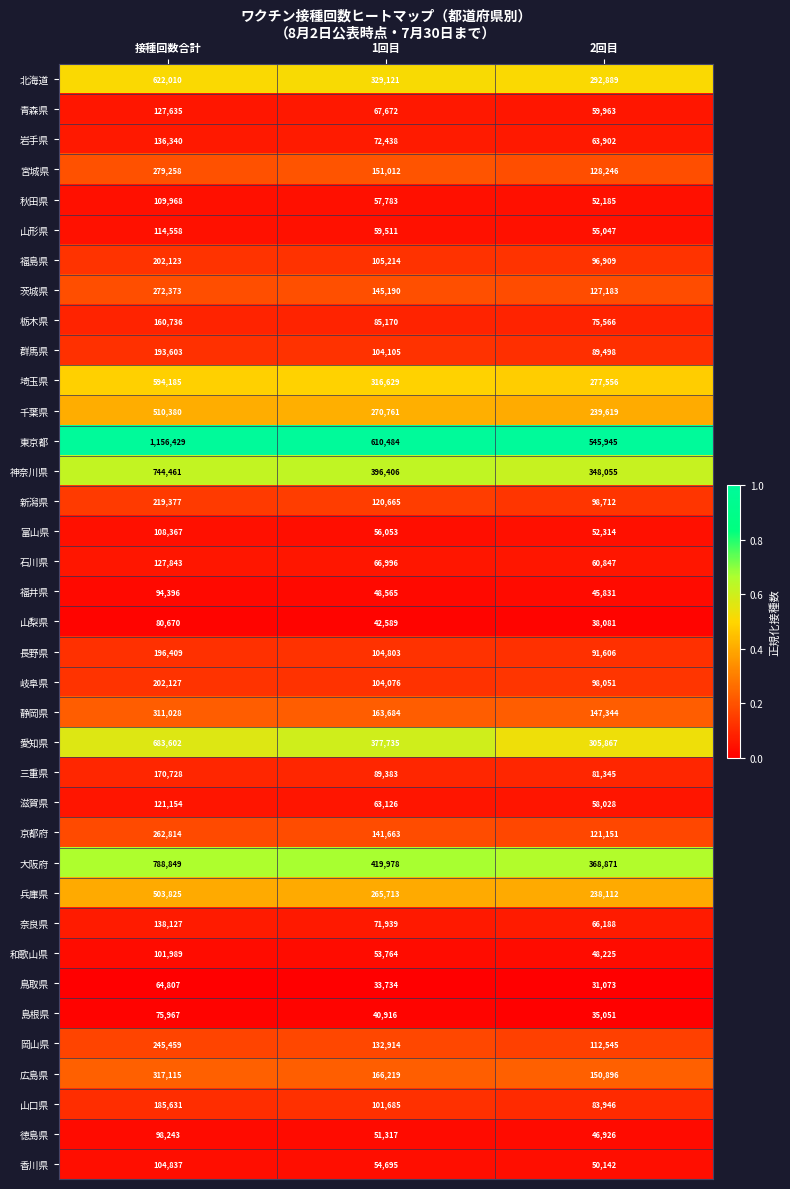

Which series has the largest range (max minus min)?

東京都